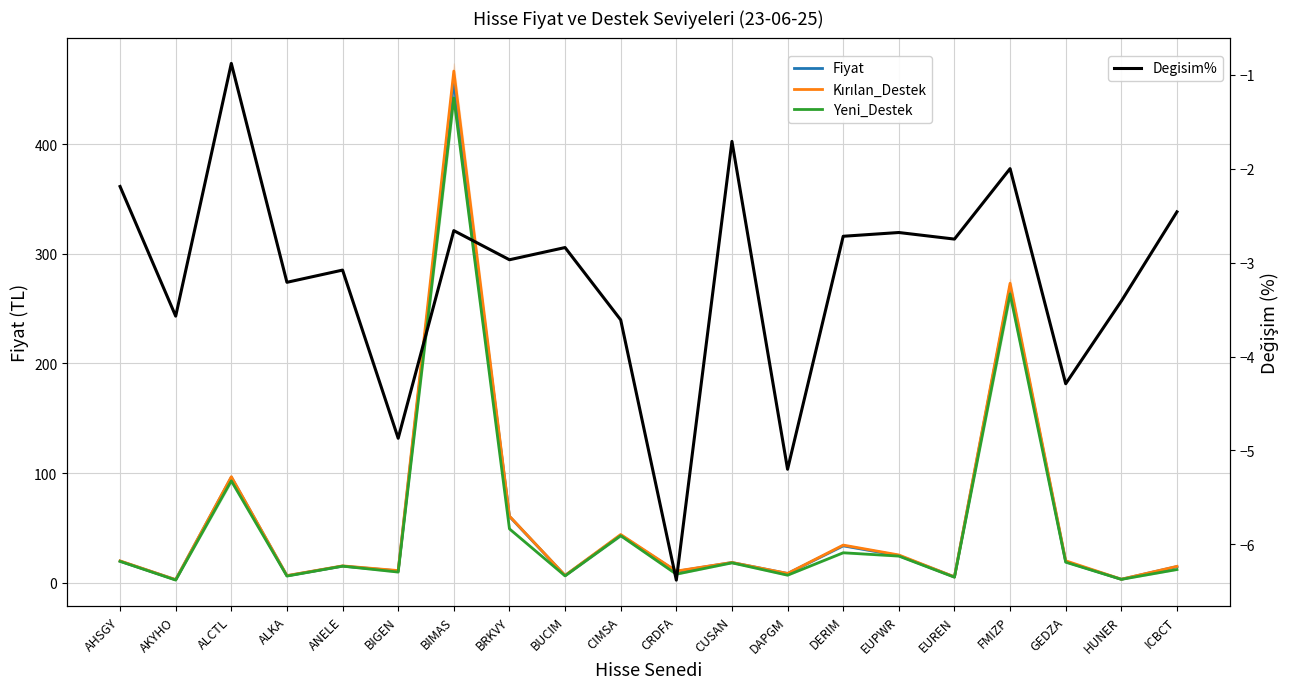

True or false: Degisim% has a value of -3.2 at ALKA.

True